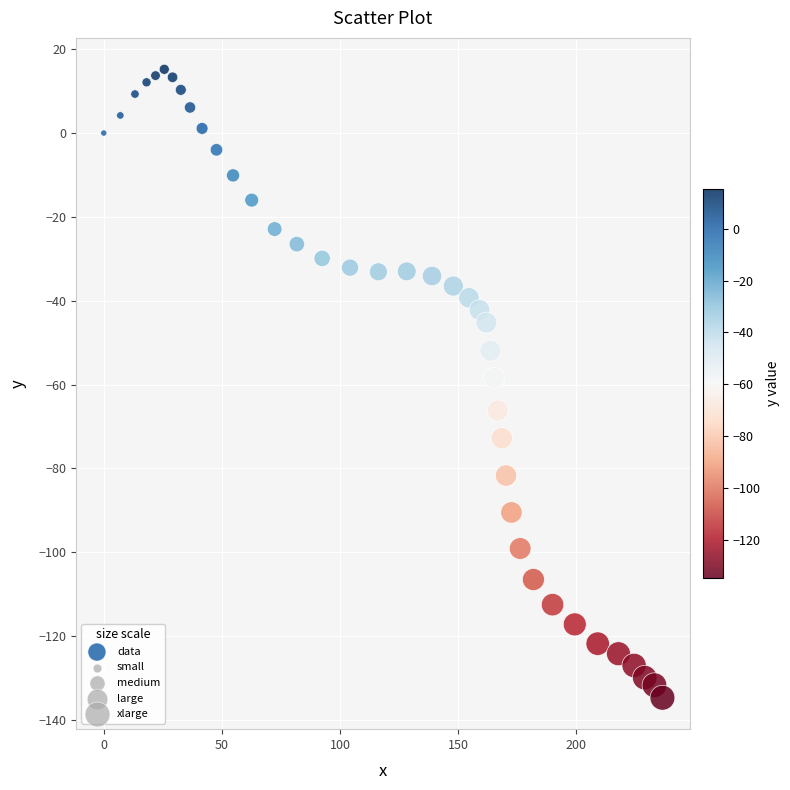

What is the range of Y values (max minus min)?

149.9